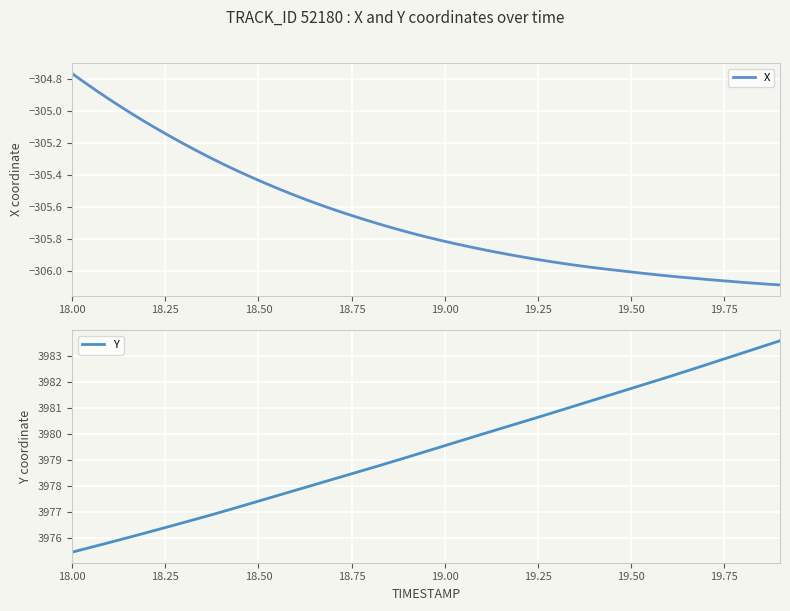

What is the total value across all series at 19.5?

3675.7